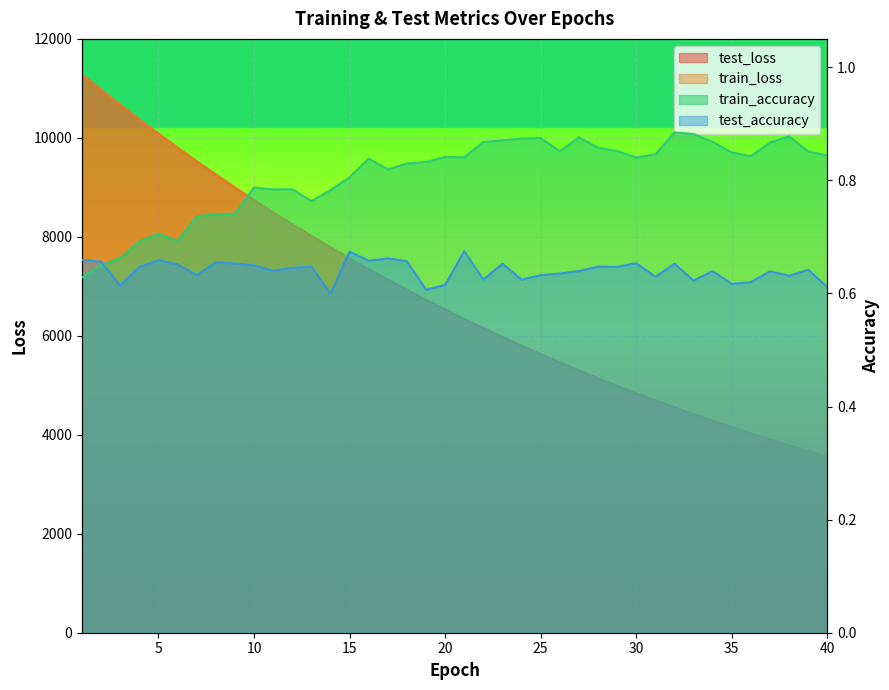

True or false: test_loss and test_accuracy intersect in this chart.

False